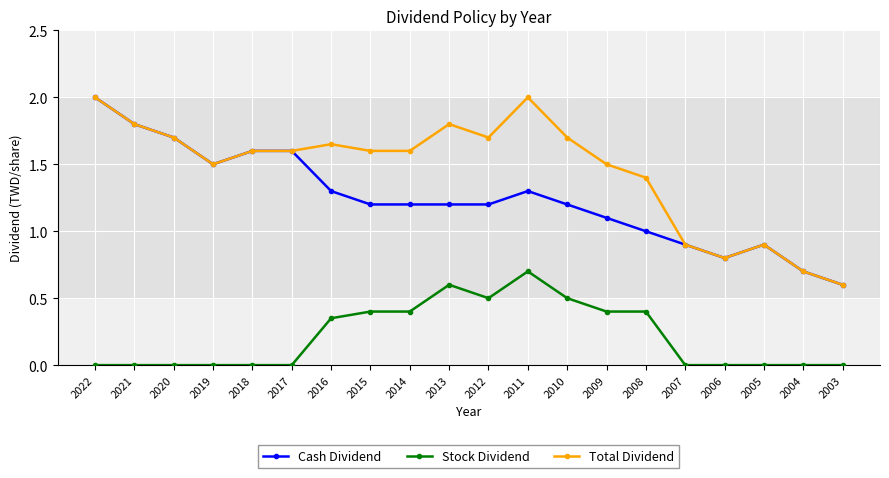

True or false: Stock Dividend and Cash Dividend intersect in this chart.

False